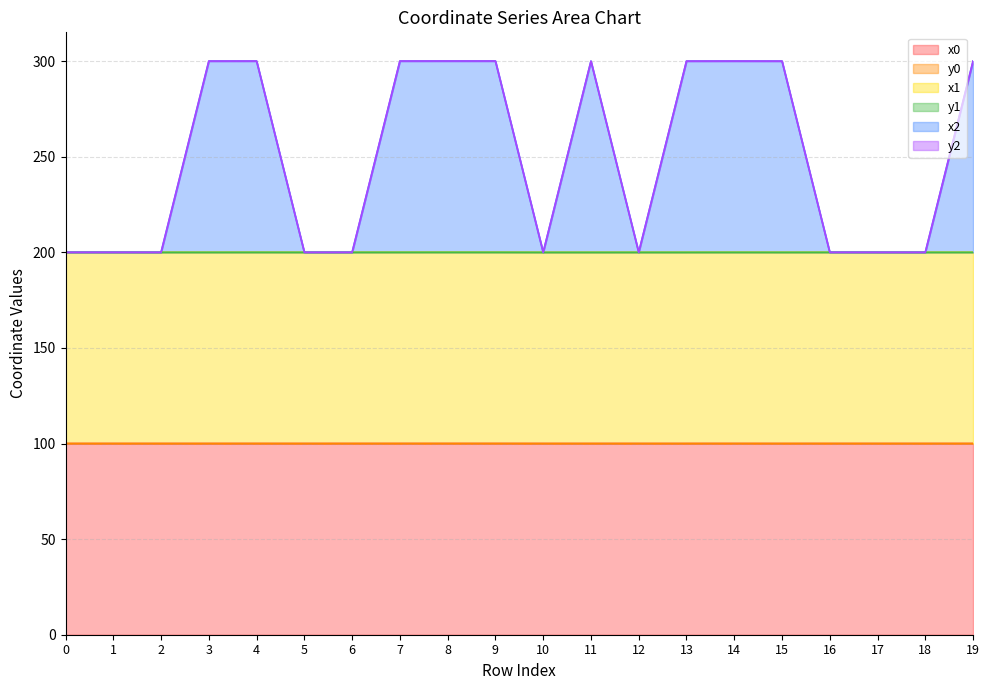

How many values in the y2 series are below 299?

10